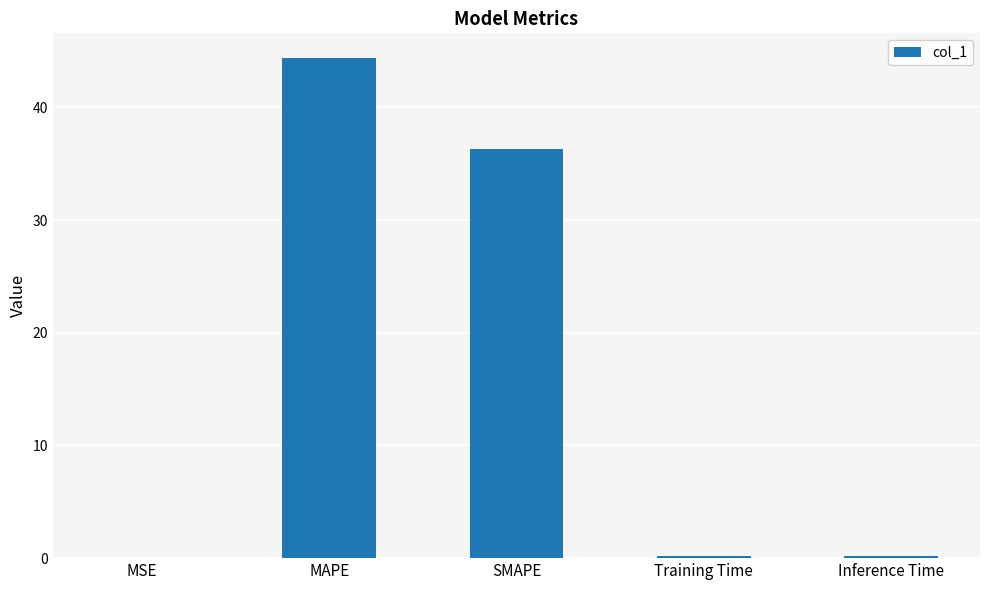

What is the maximum value shown in the chart?

44.4